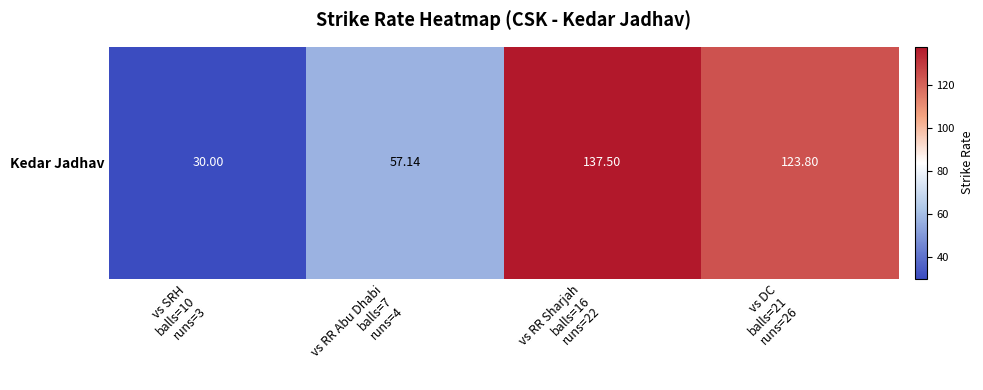

What is the average value?

87.1